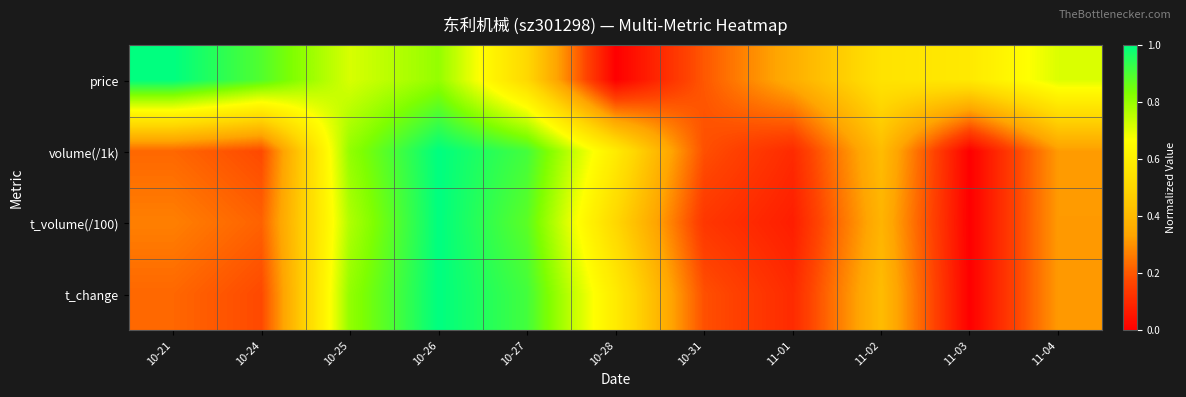

Which series changed the most between 10-27 and 11-04?

t_change